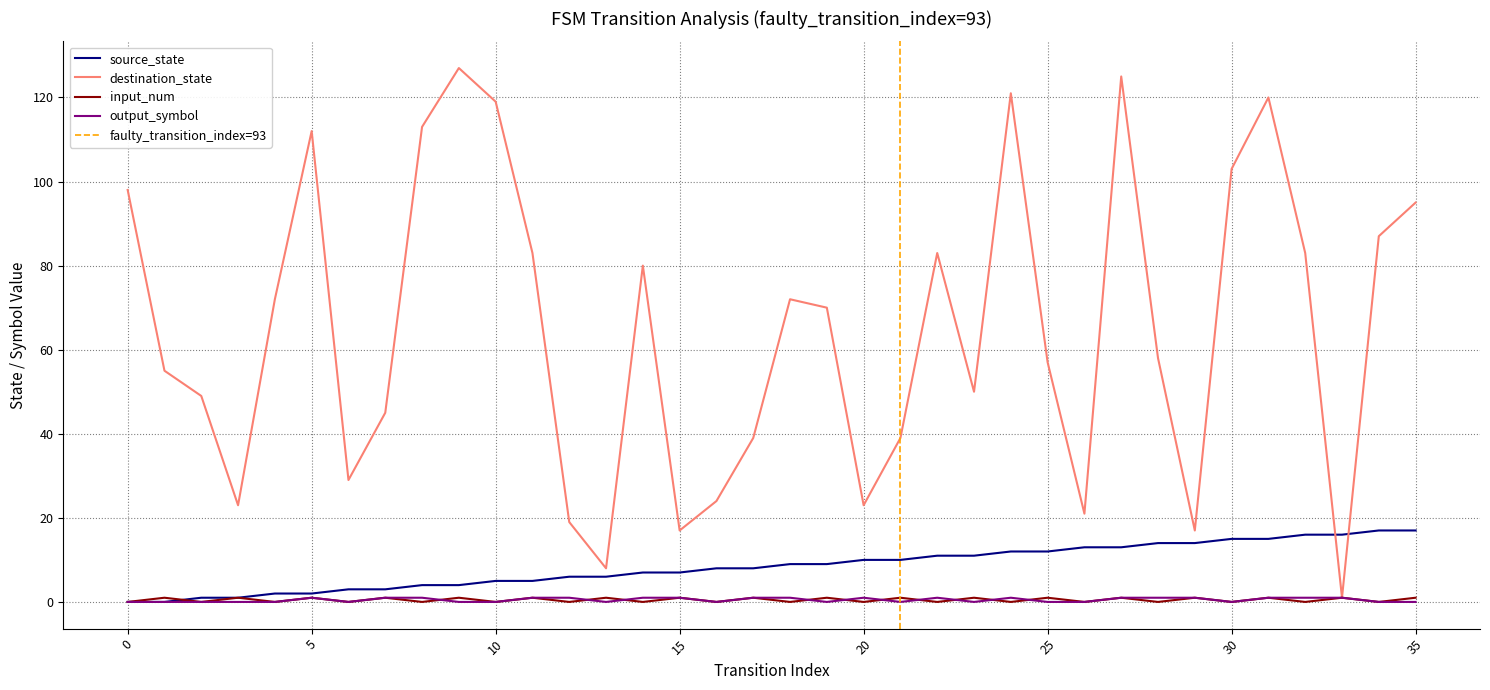

How many data points in output_symbol are less than 1?

18